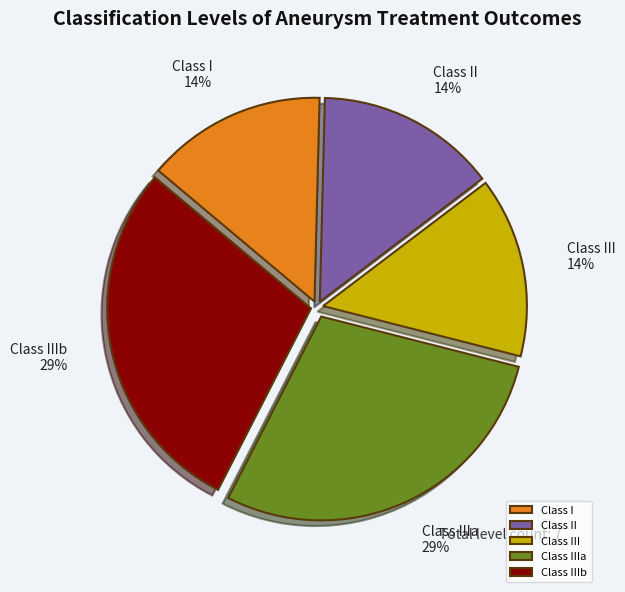

To the nearest percent, what portion does Class II represent?

14%